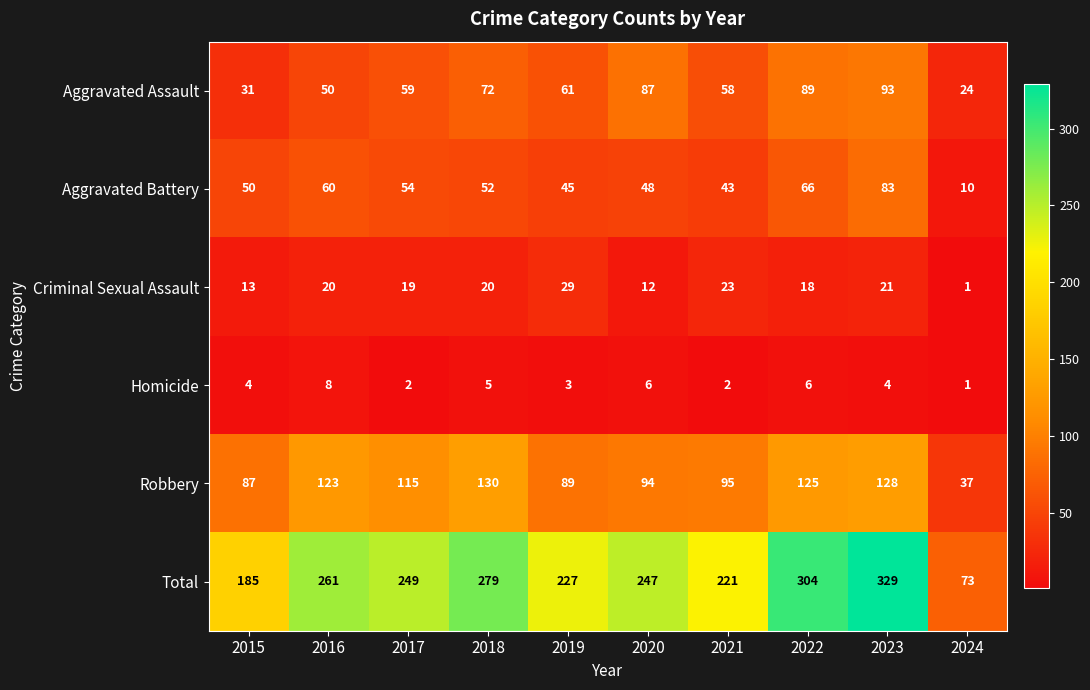

What is the difference between the maximum and minimum values in the Robbery series?

93